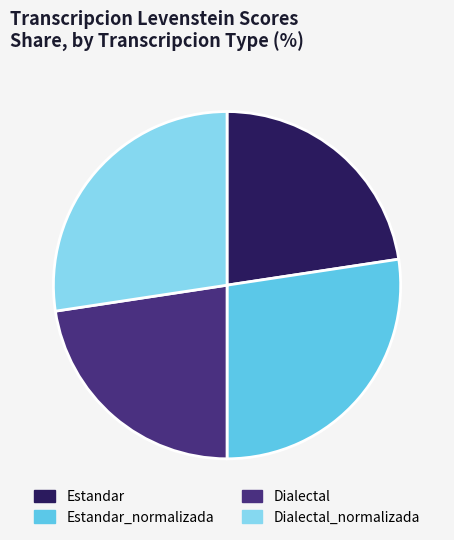

Between Estandar and Estandar_normalizada, which is larger?

Estandar_normalizada